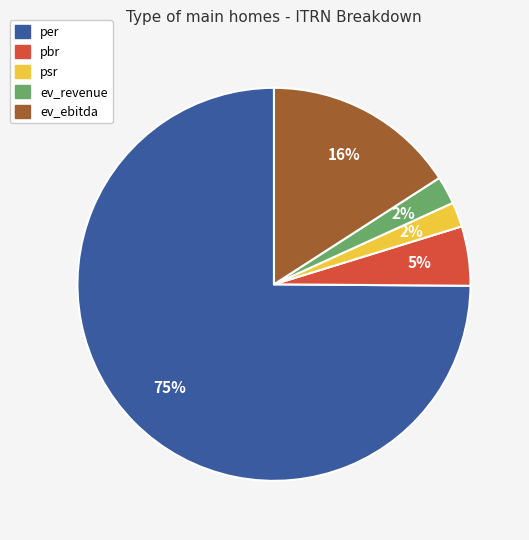

To the nearest percent, what percentage of the pie is ev_revenue?

2%